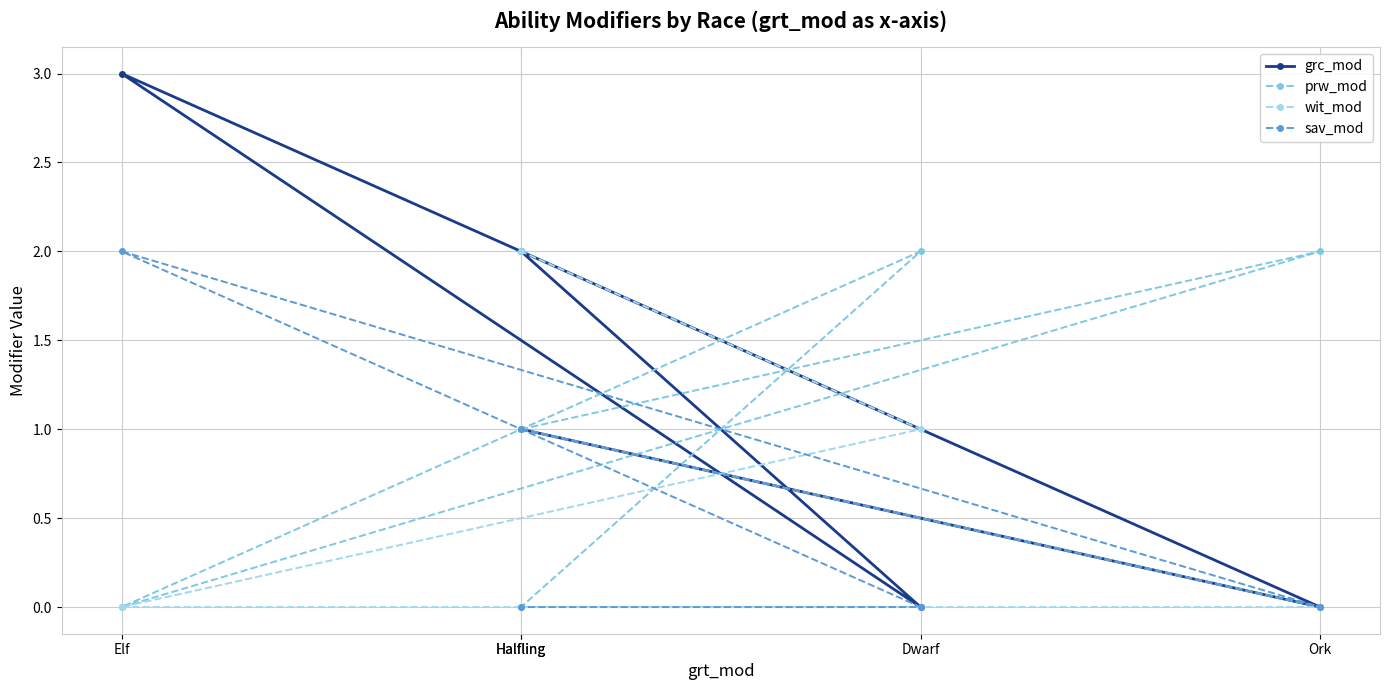

True or false: wit_mod has a value of -1 at Ork.

False